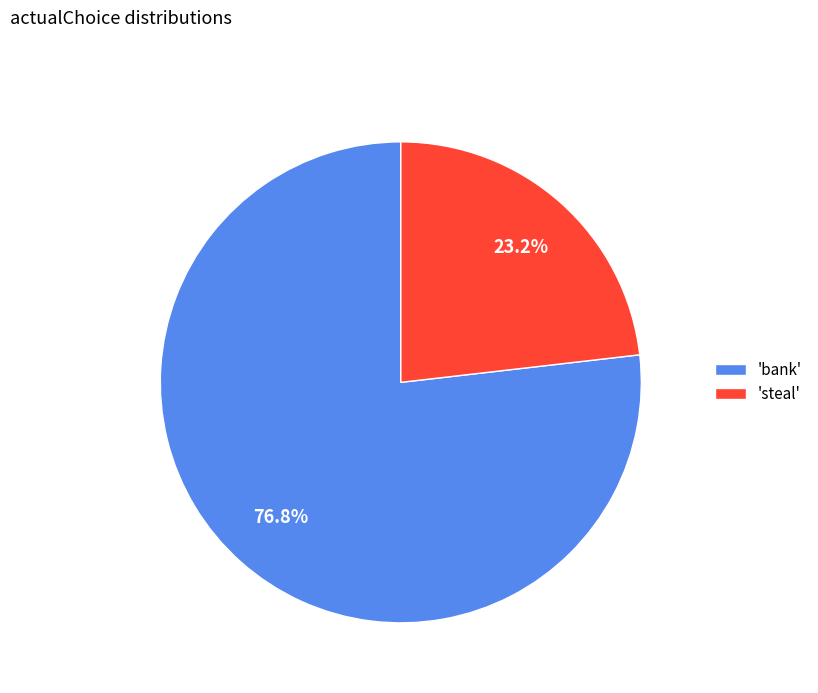

What is the majority slice?

'bank'